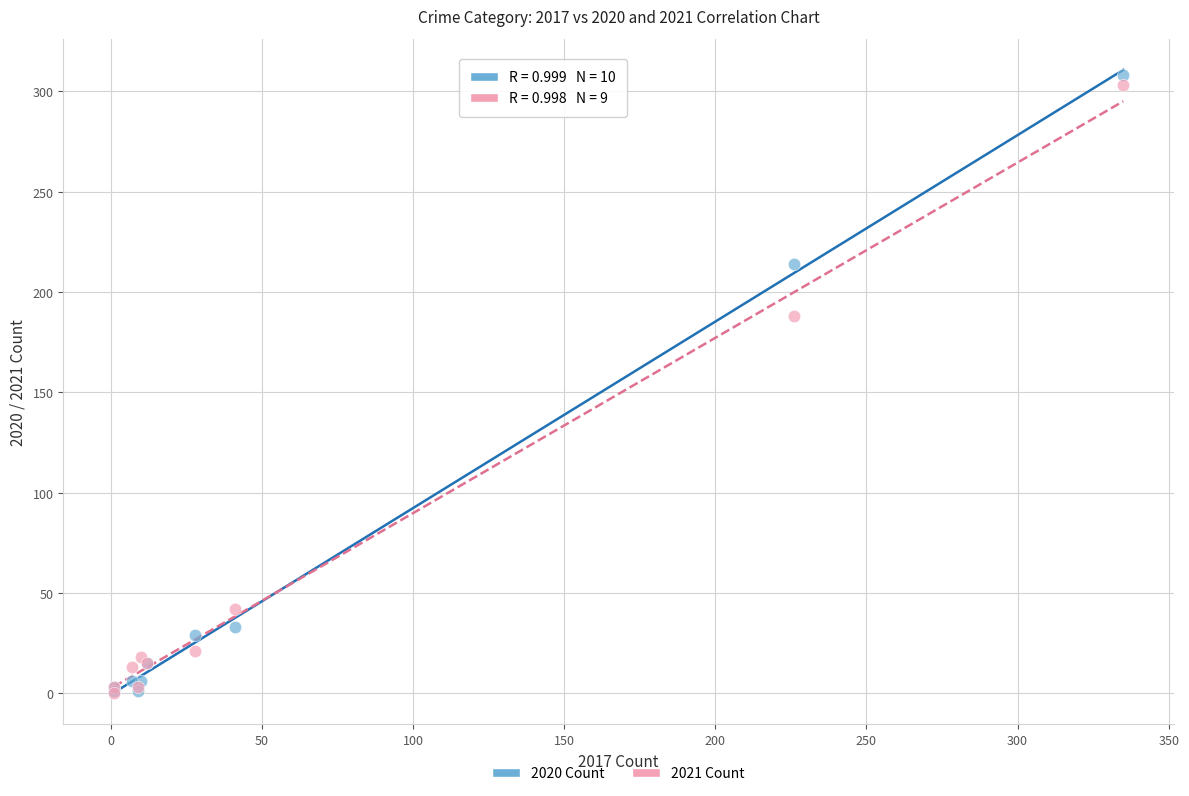

Across all series, what Y value is closest to 154?

188